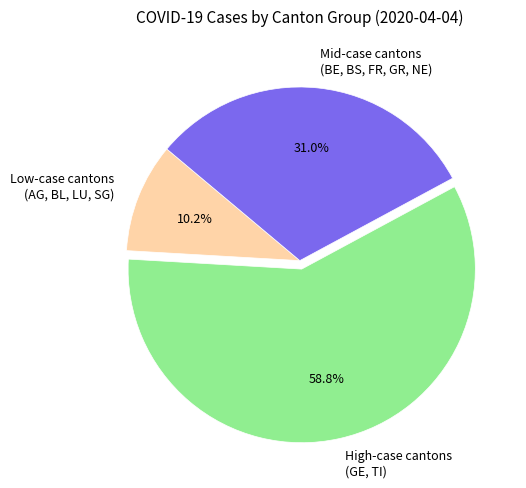

What percentage is NOT represented by High-case cantons (GE, TI)?

41.2%